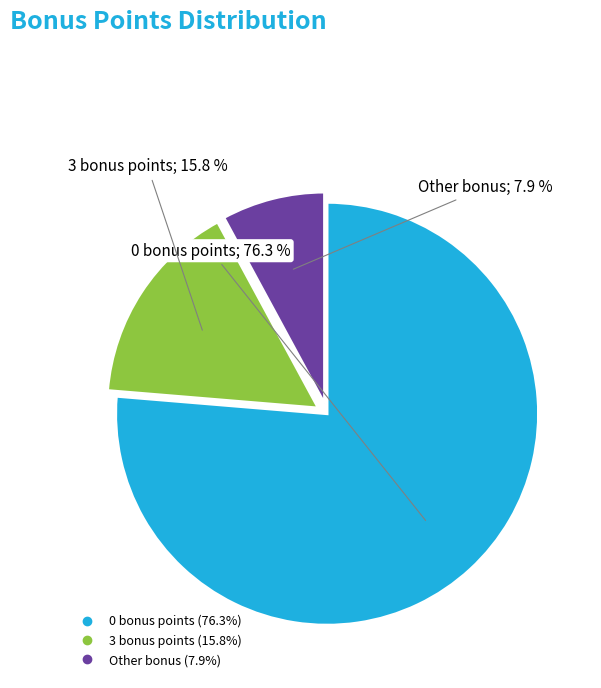

To the nearest percent, what is the combined percentage of 3 bonus points and 0 bonus points?

92%